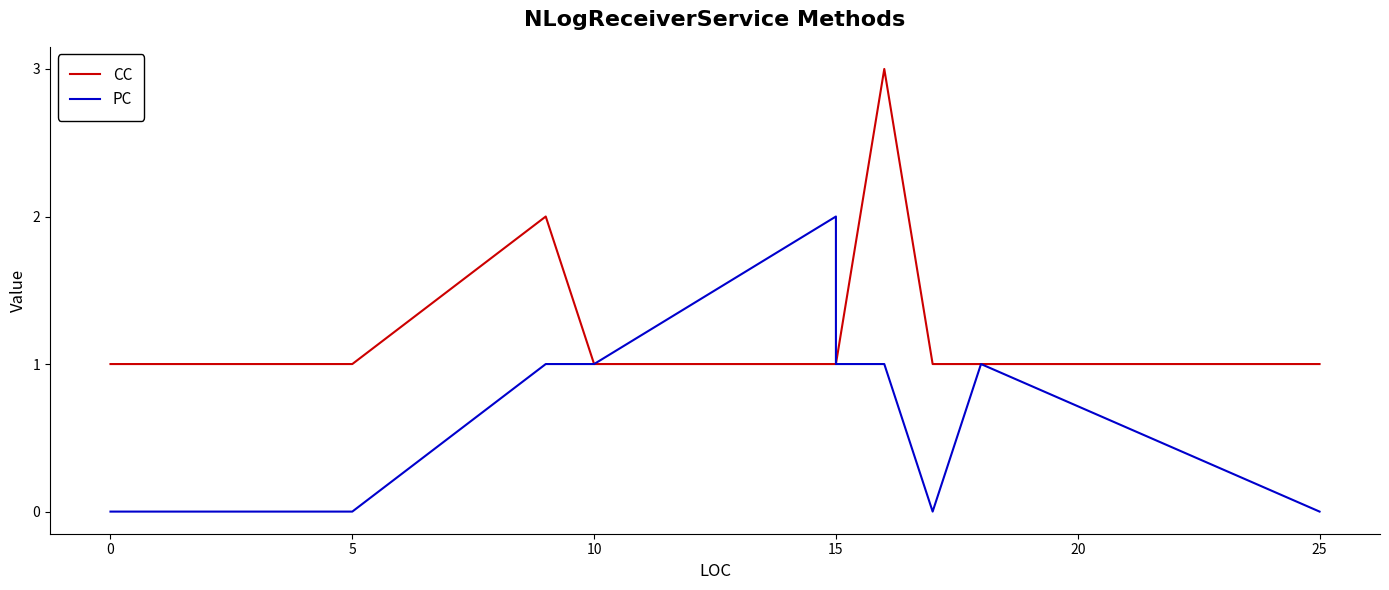

What is the difference between the maximum and second lowest values in the CC series?

2